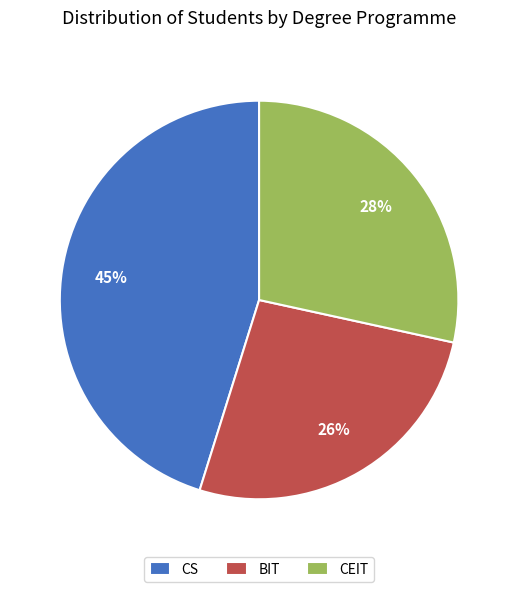

True or false: BIT accounts for 12% of the total.

False